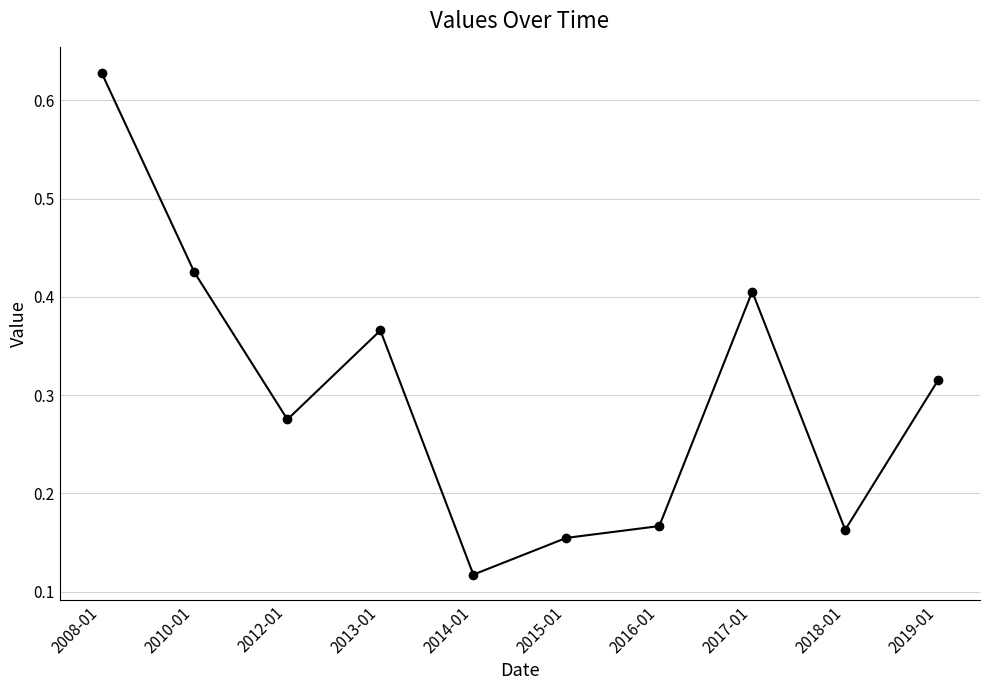

How many categories are shown in the chart?

10